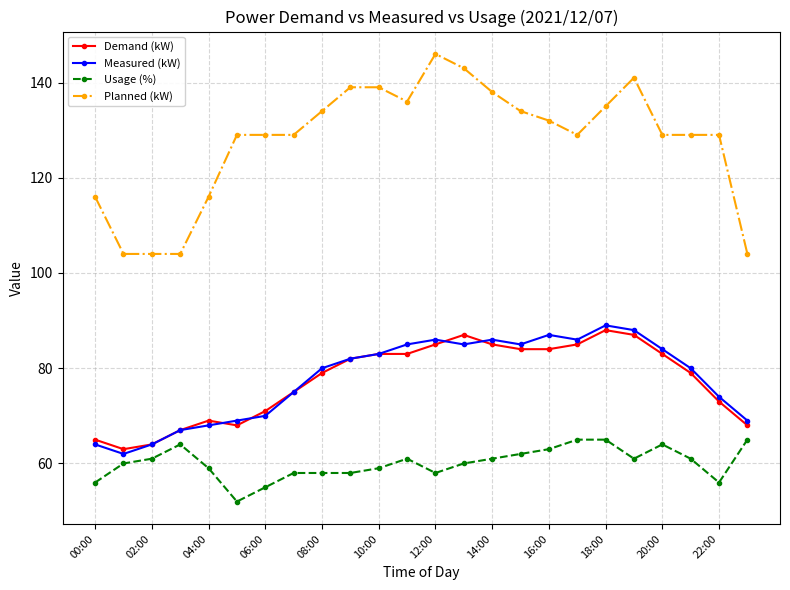

What is the sum of all Planned (kW) values?

3068